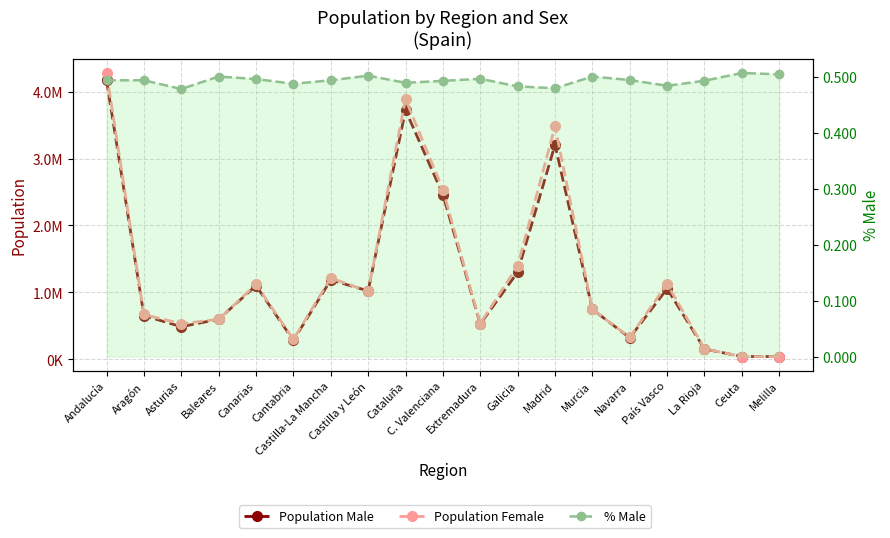

How many lines are shown in the chart?

3